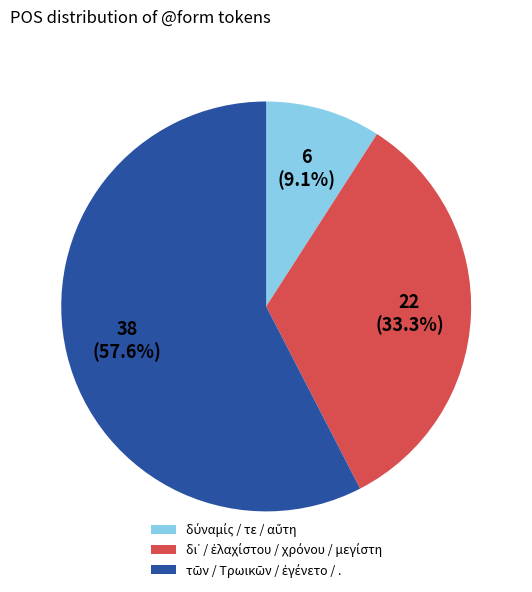

Is there any slice that represents more than half of the pie?

Yes